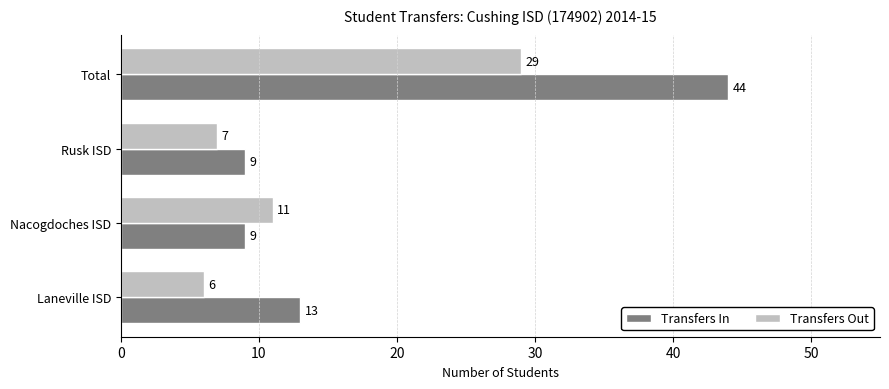

Which label corresponds to the smallest value in the chart?

Laneville ISD